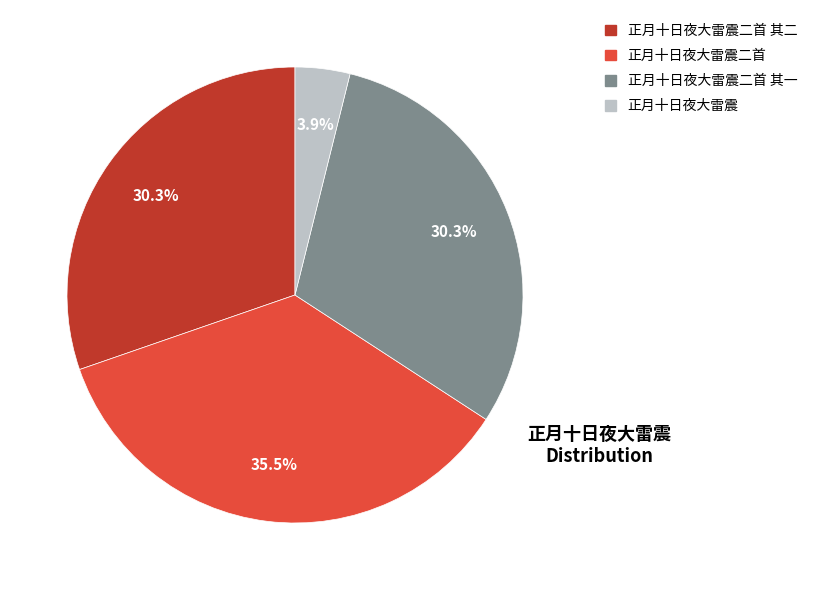

How many slices are in this pie chart?

4